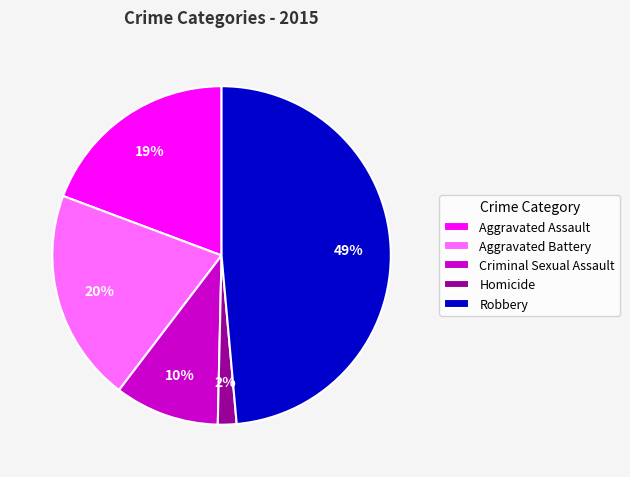

Combined, do Robbery and Aggravated Battery account for over 50%?

Yes